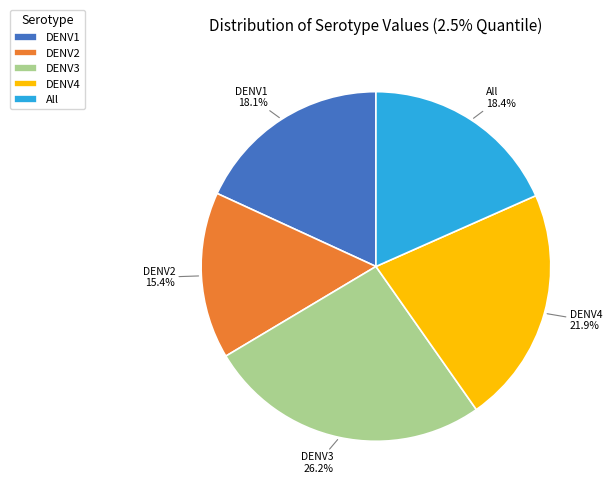

Which slice is the smallest?

DENV2